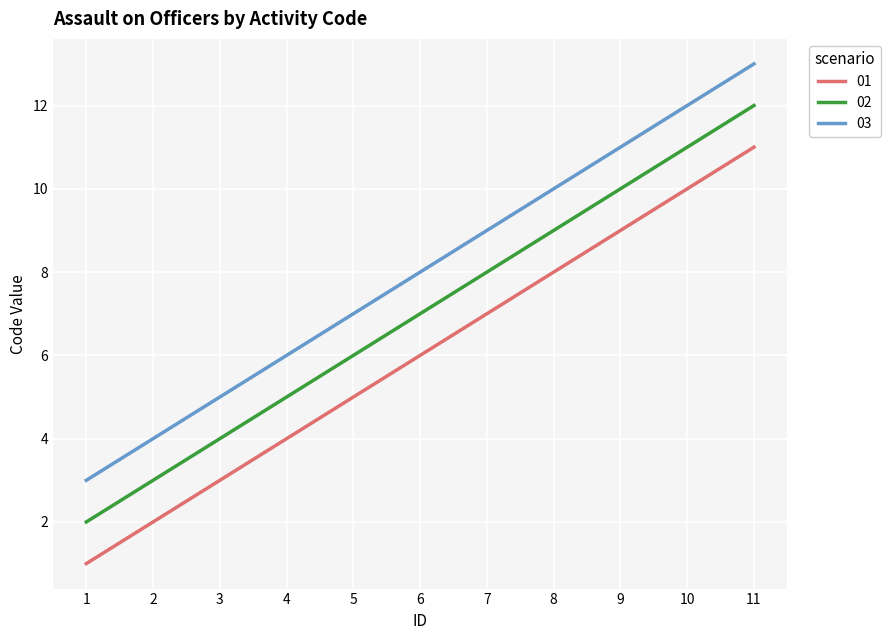

True or false: 03 and 01 cross at least once.

False